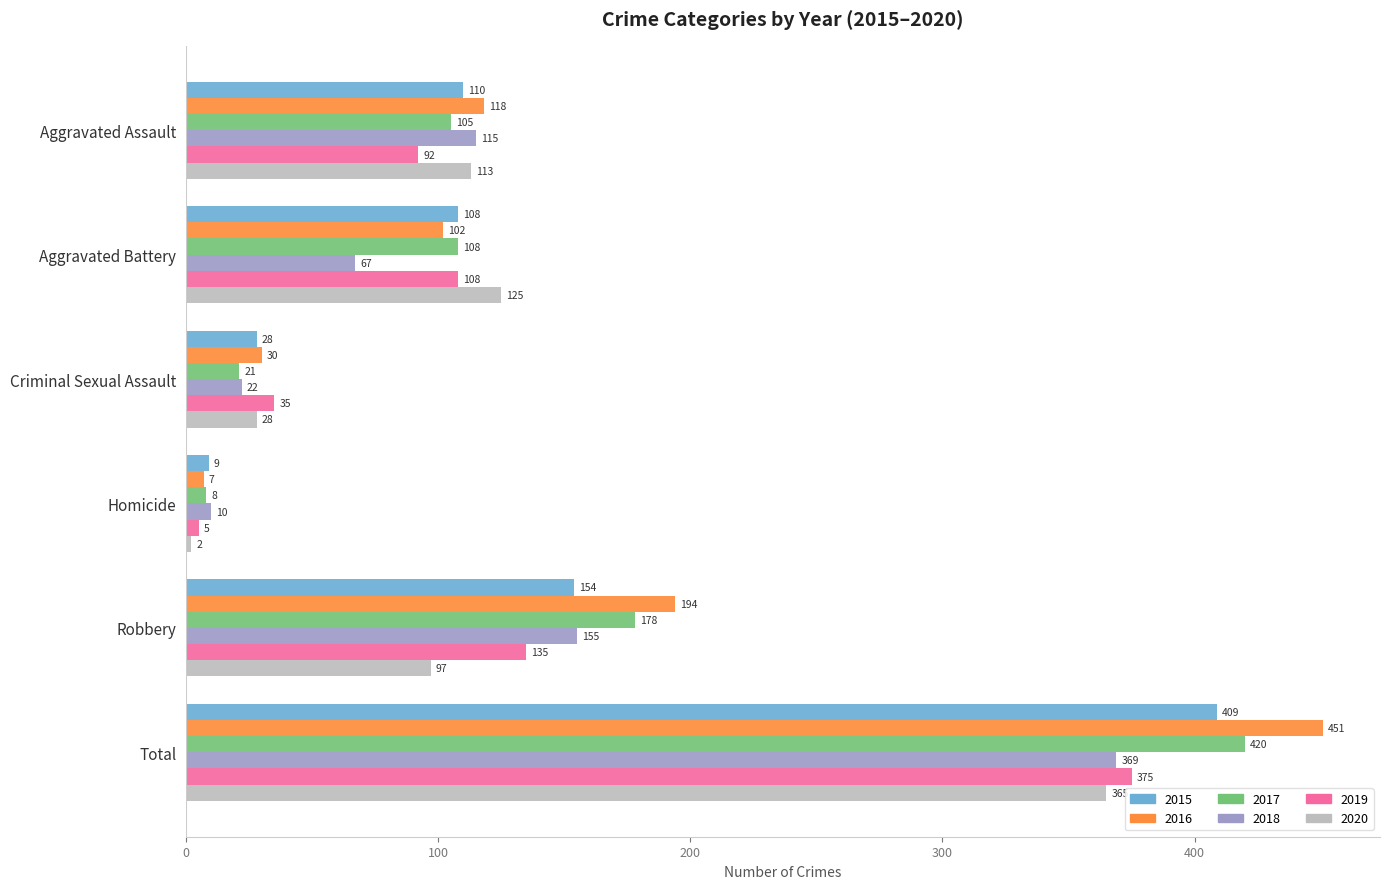

Which label corresponds to the smallest value in the chart?

Homicide